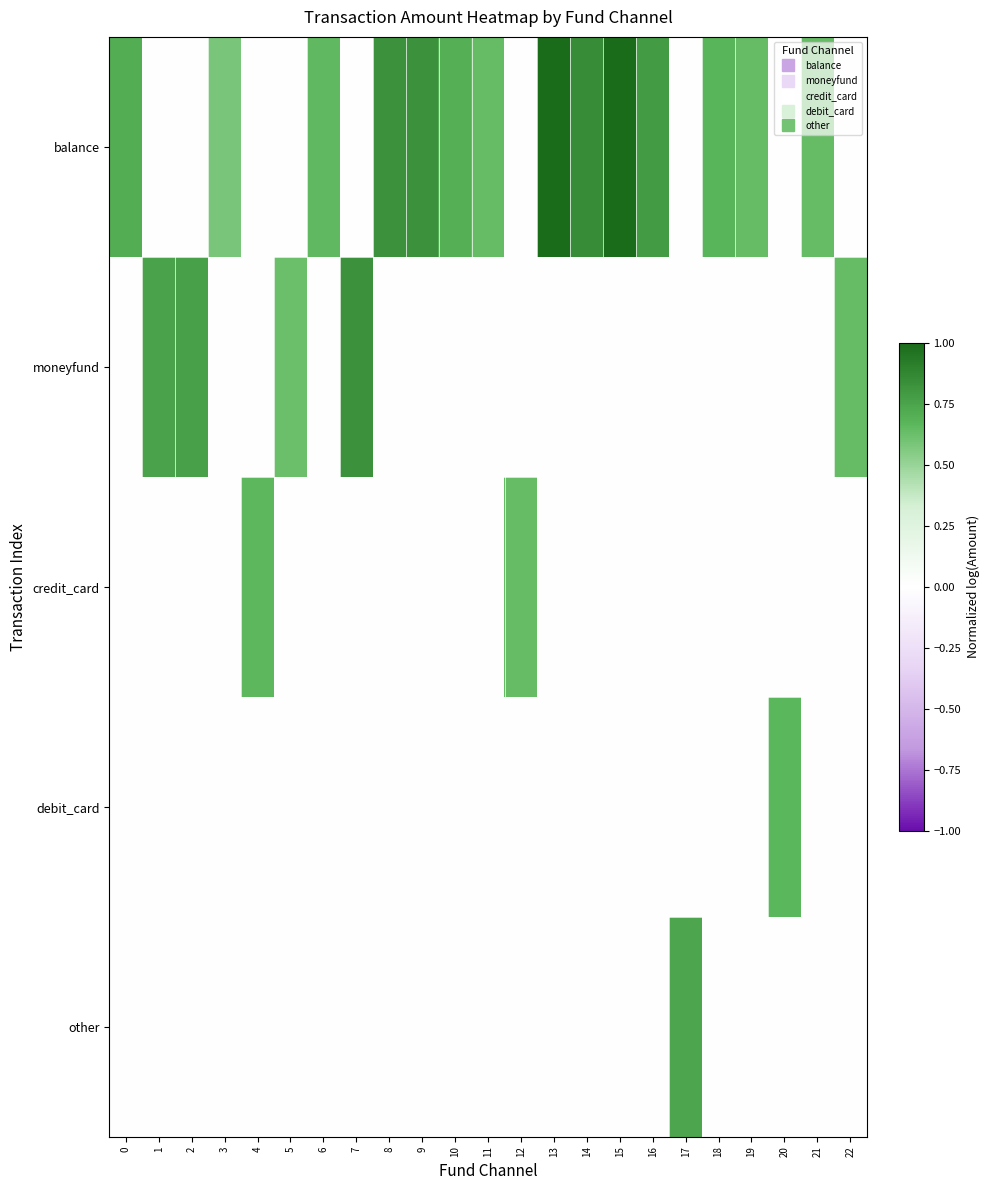

At which category does the chart reach its peak across all series?

13